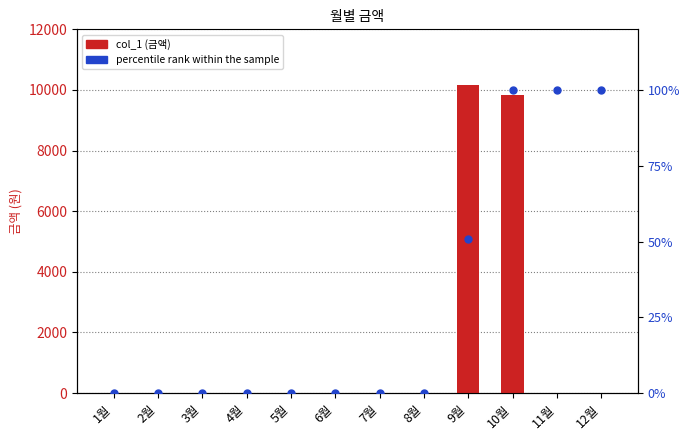

The value of percentile rank within the sample at 11월 is 137.8. True or false?

False